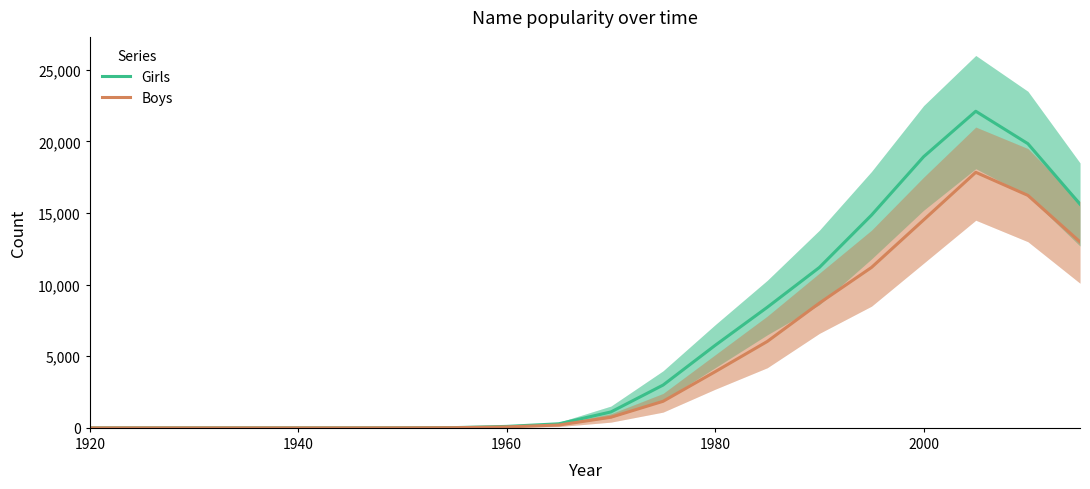

List the series in order of their overall mean, highest first.

Girls, Boys